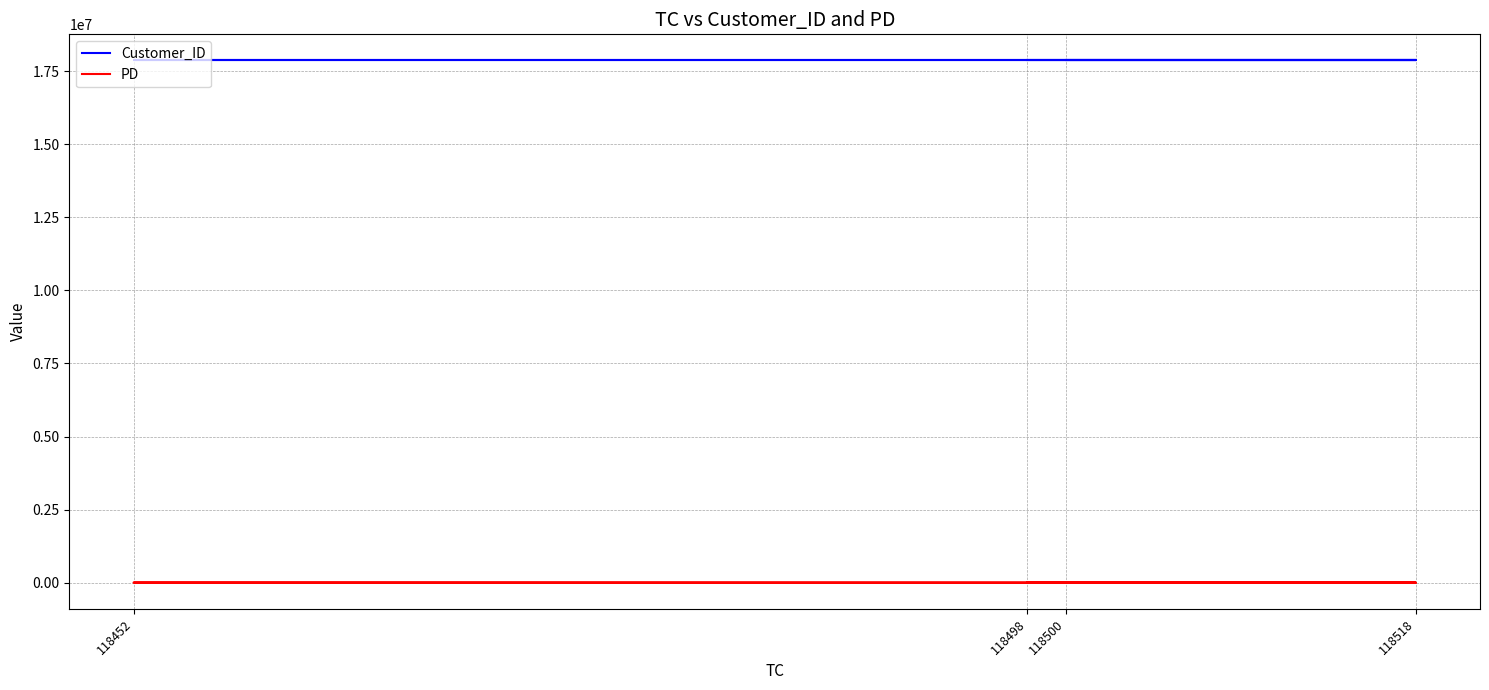

Is it true that Customer_ID equals 17866693 at 118518?

True